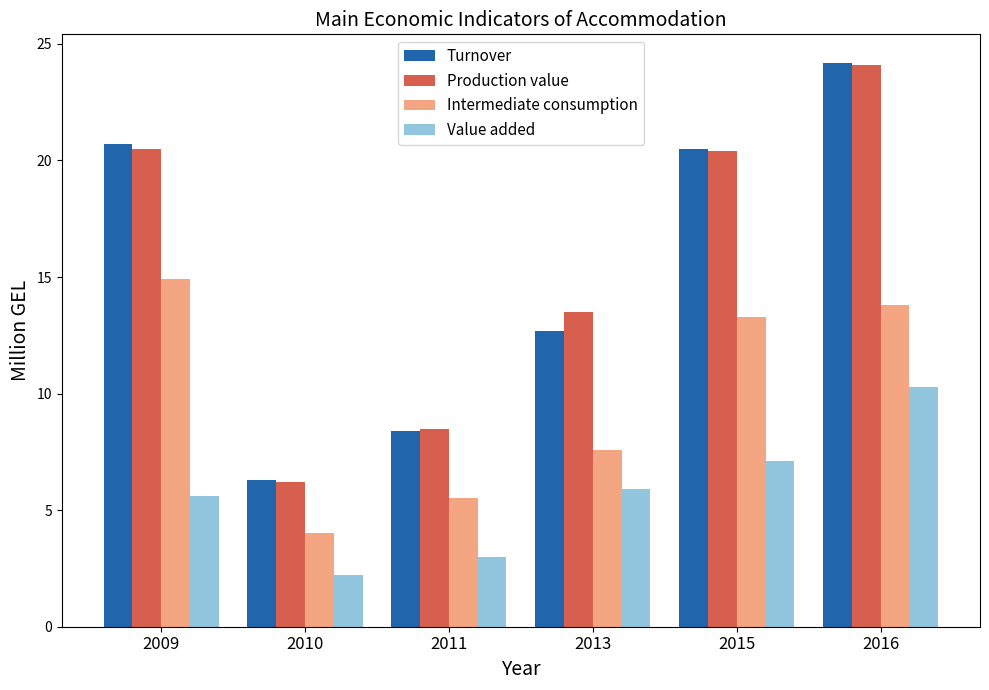

The Intermediate consumption series shows 7.6 at 2013. True or false?

True